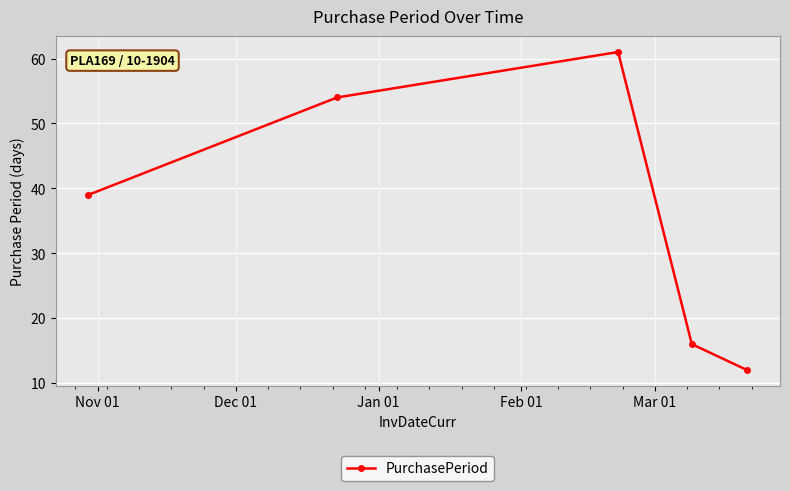

How many lines are shown in the chart?

1